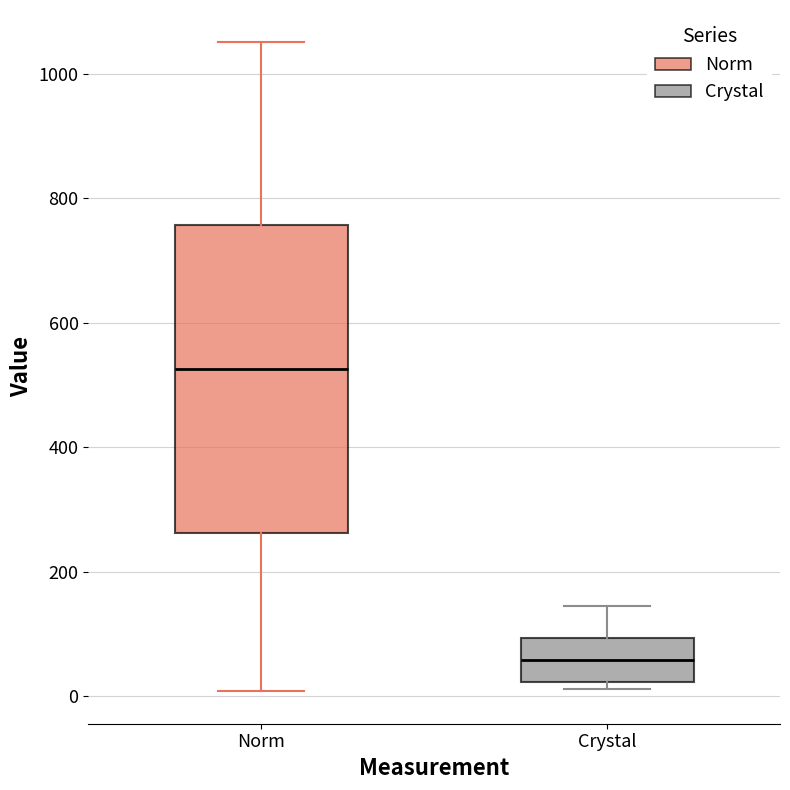

Comparing the boxes themselves (not the whiskers), which one is the tallest?

Norm